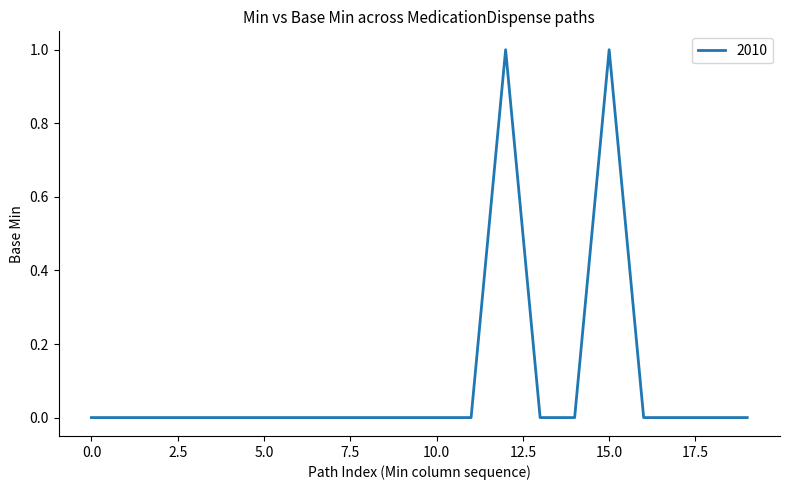

What is the difference between the maximum and minimum values?

1